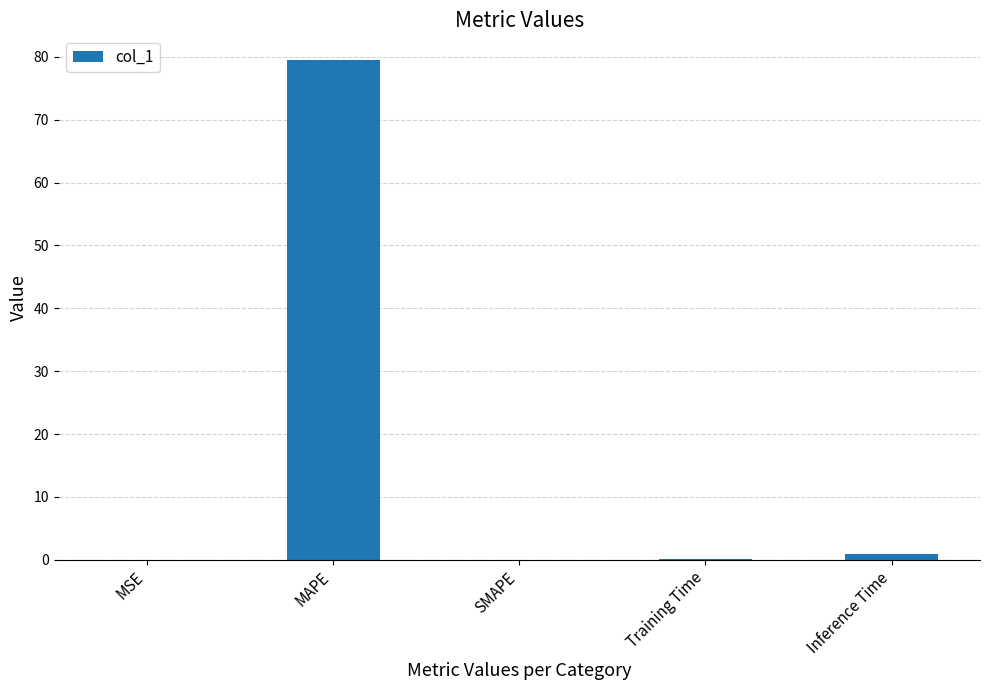

What is the greatest value displayed?

79.5